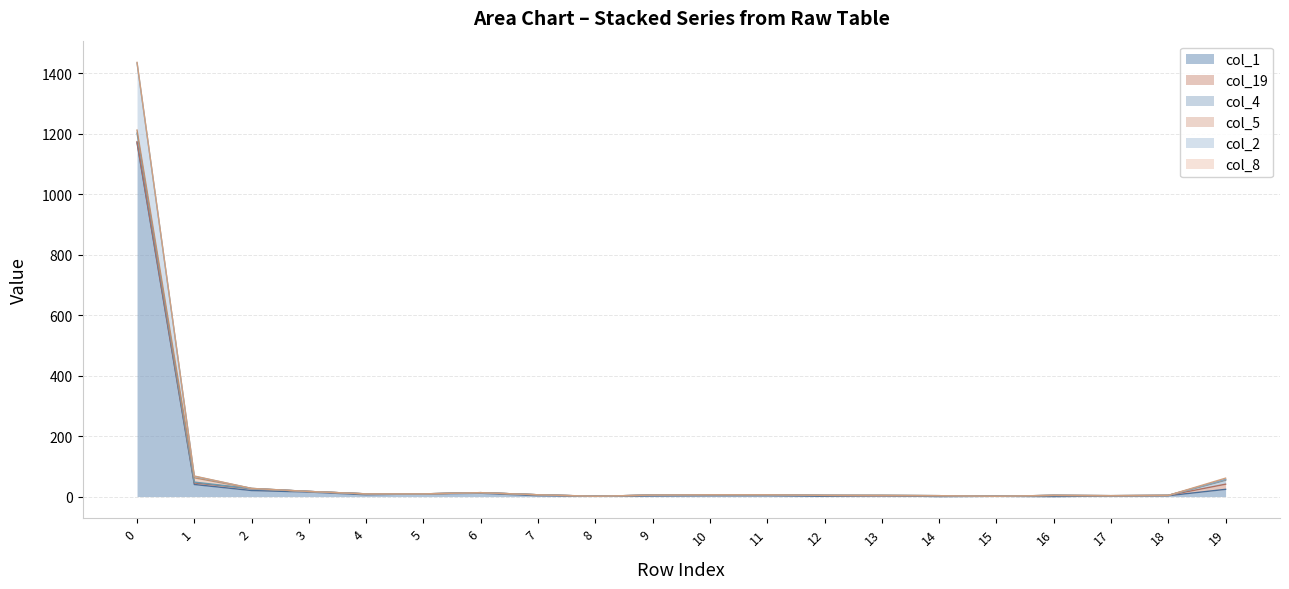

What is the sum of all col_19 values?

62